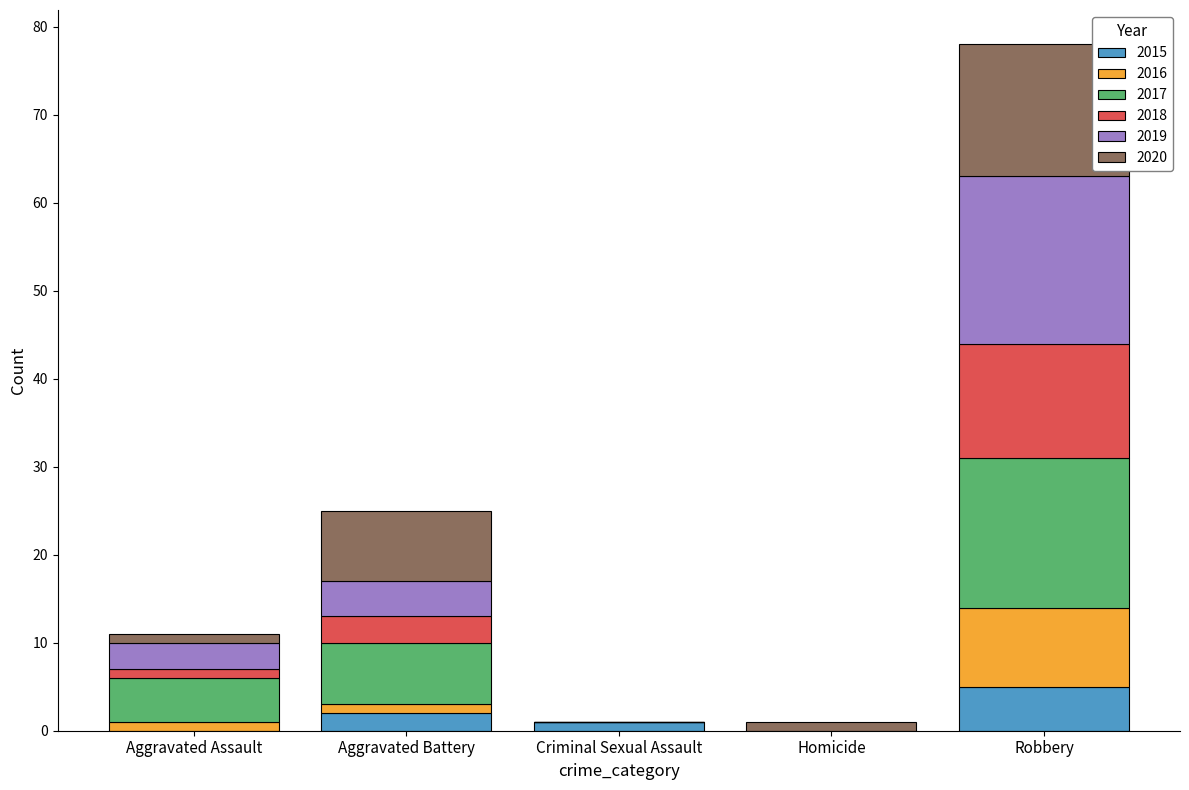

At which category is the sum across all series the highest?

Robbery